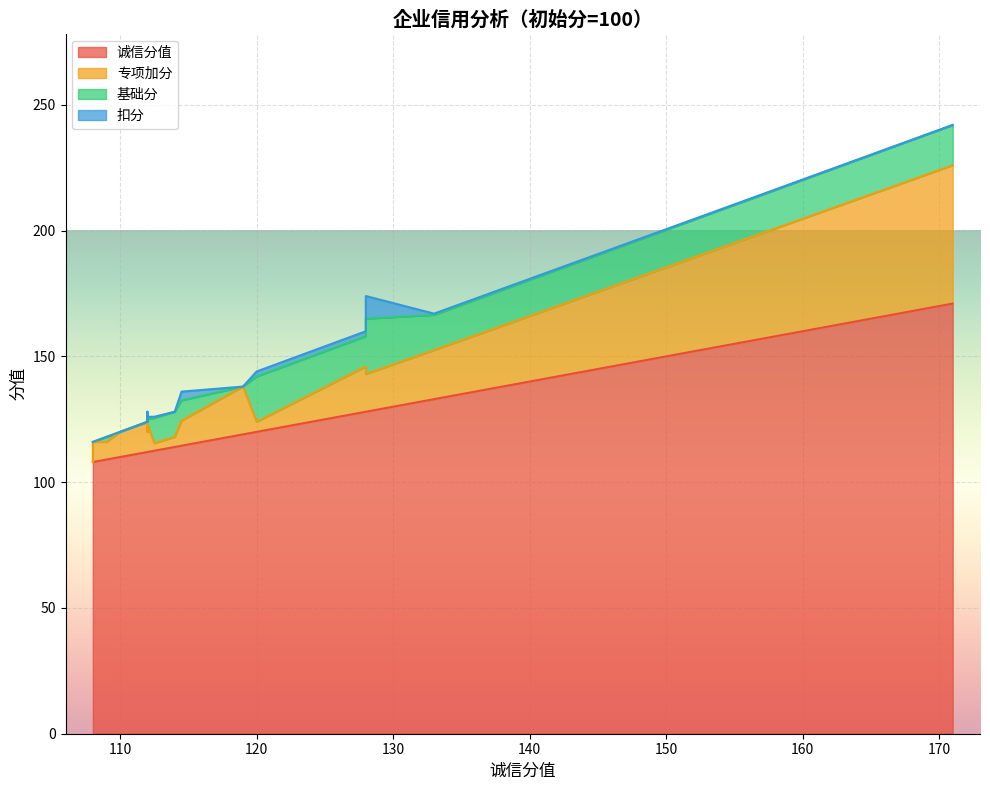

The value of 基础分 at 100 is 0.9. True or false?

False